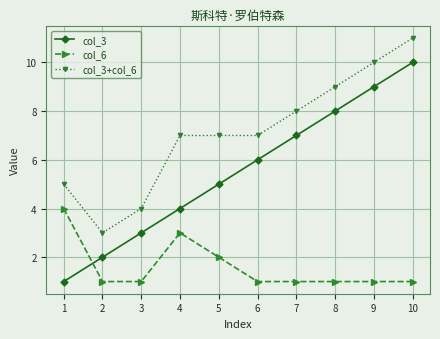

After their last crossing, which series has the higher values: col_6 or col_3?

col_3